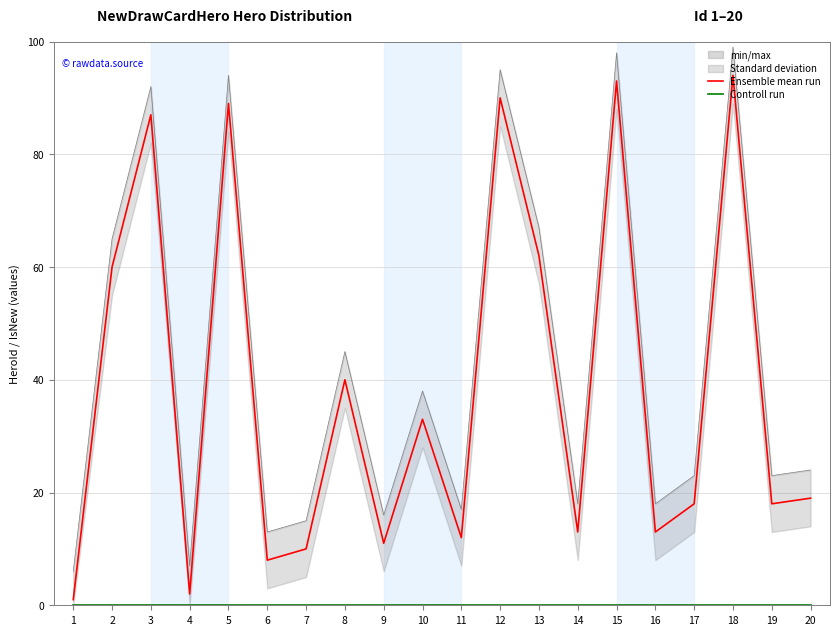

Is it true that Ensemble mean run equals 71 at 8?

False